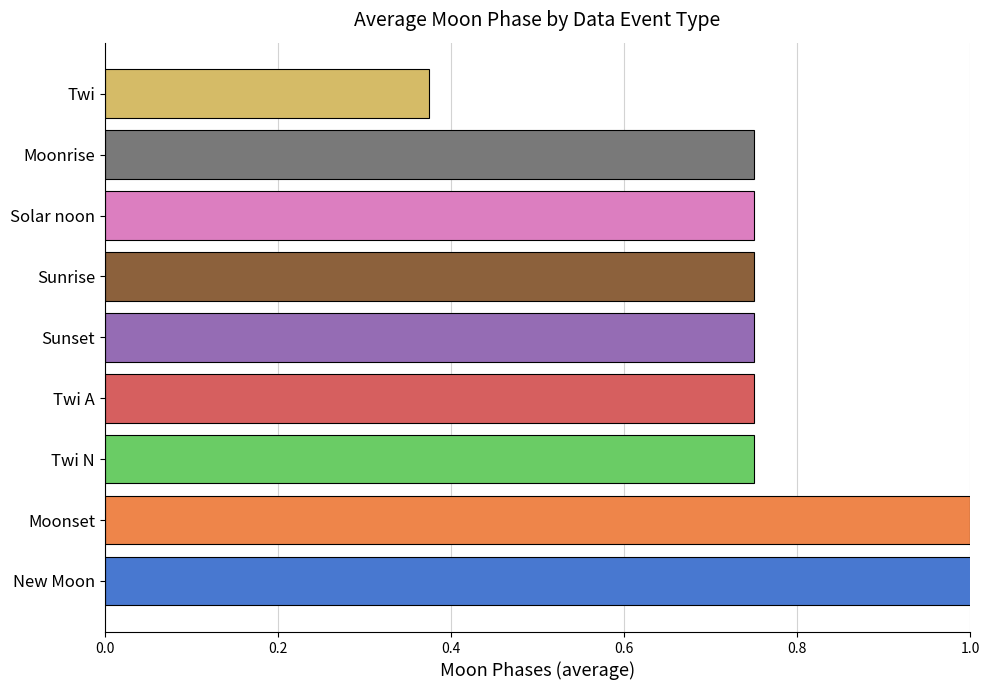

What position from the right is Twi?

1